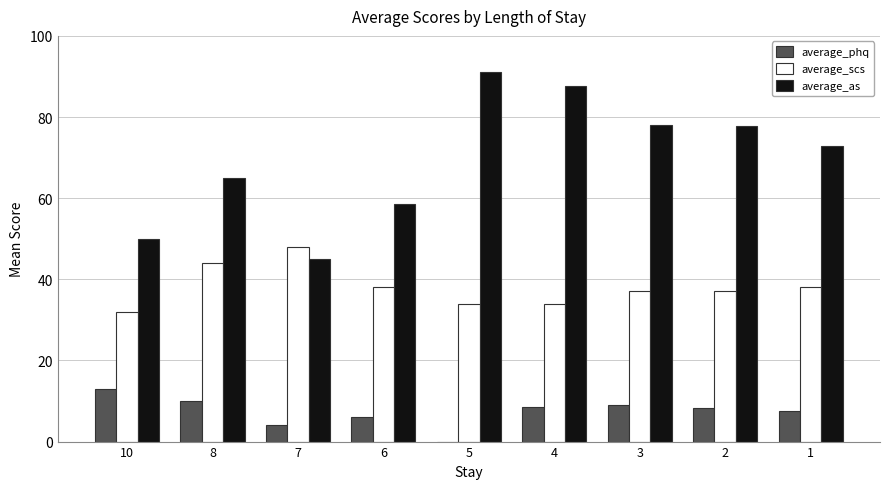

What is the difference between the average_scs values at 8 and 3?

6.9